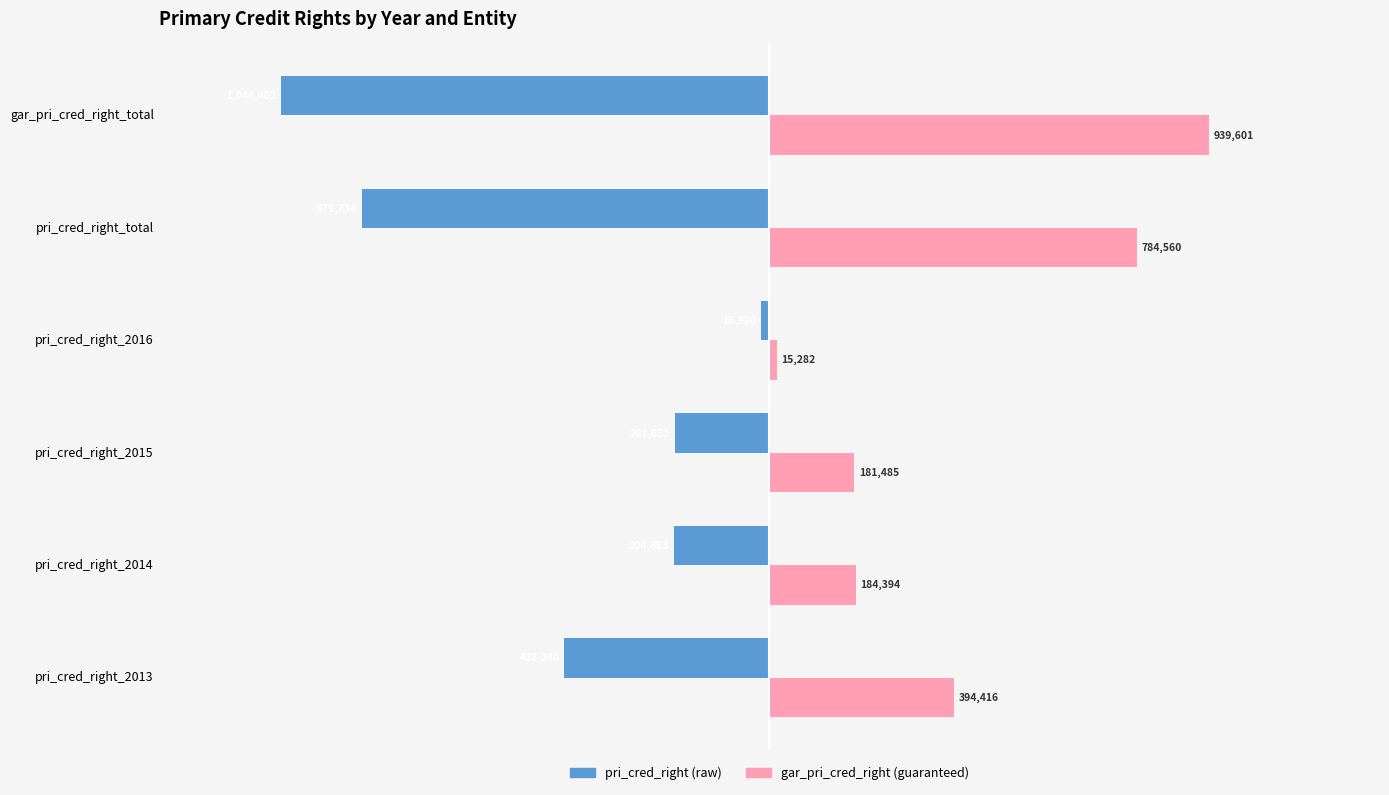

What is the average value of the pri_cred_right (raw) series?

-462915